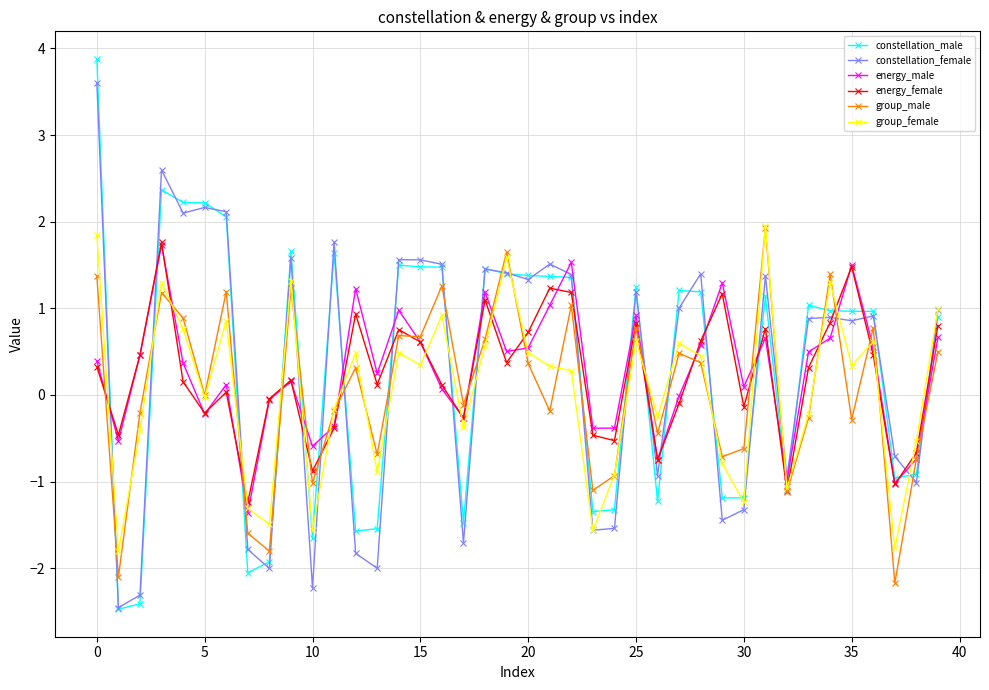

Which series has the largest range (max minus min)?

constellation_male